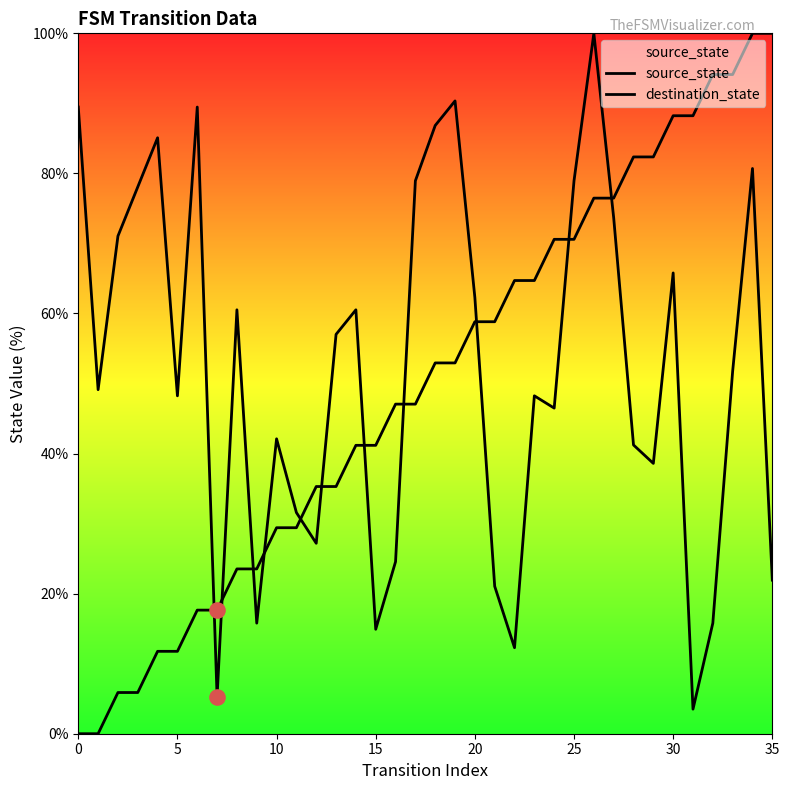

Is the value of destination_state at 26 greater than the value of source_state at 30?

Yes